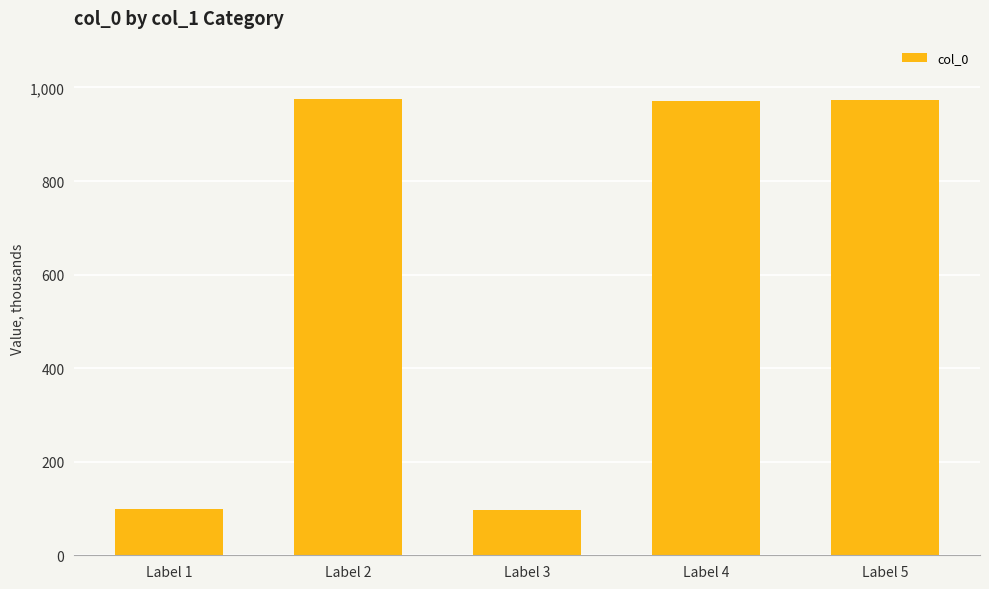

Are the bars horizontal?

No